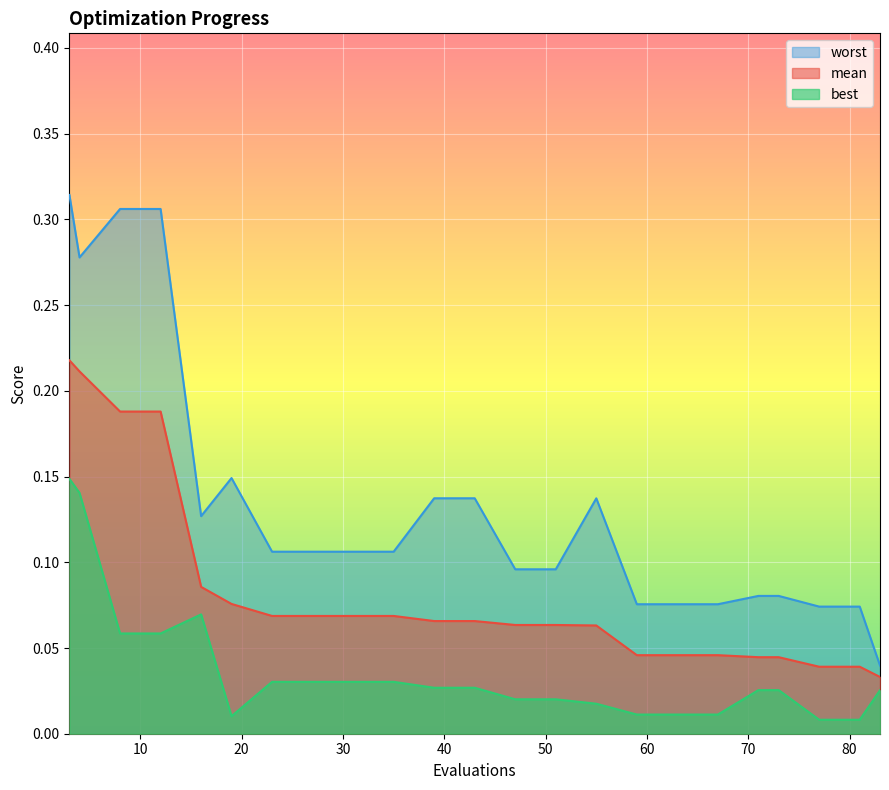

At which category does the chart reach its minimum across all series?

77